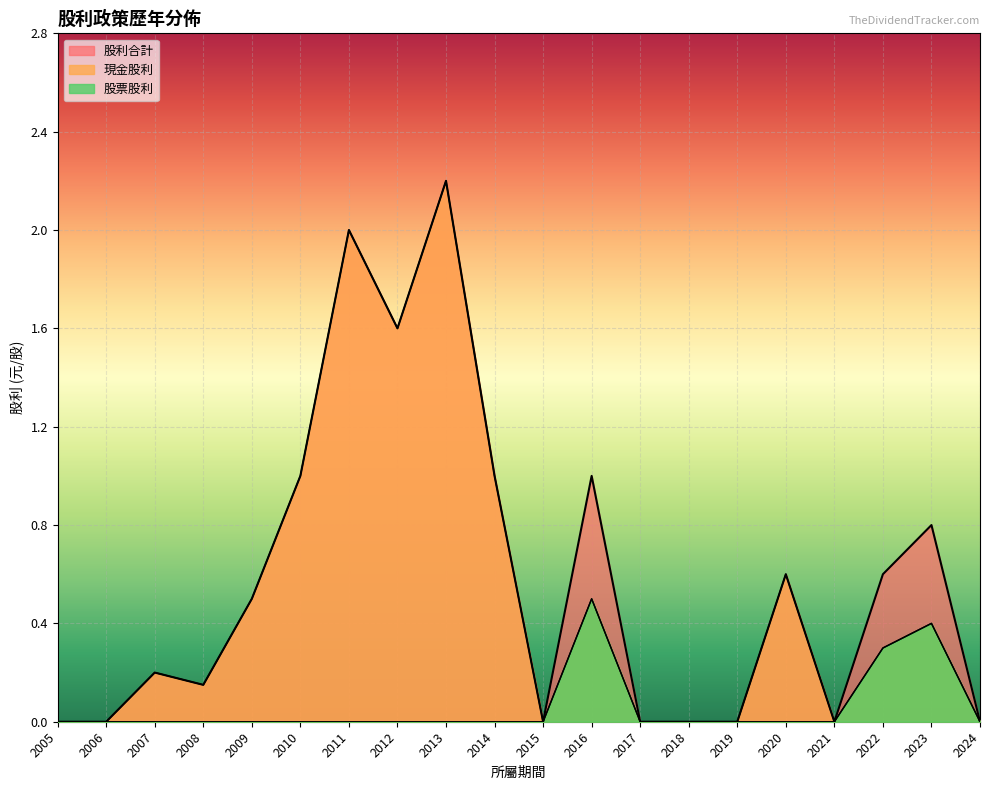

What is the highest value of the 股票股利 series?

0.5